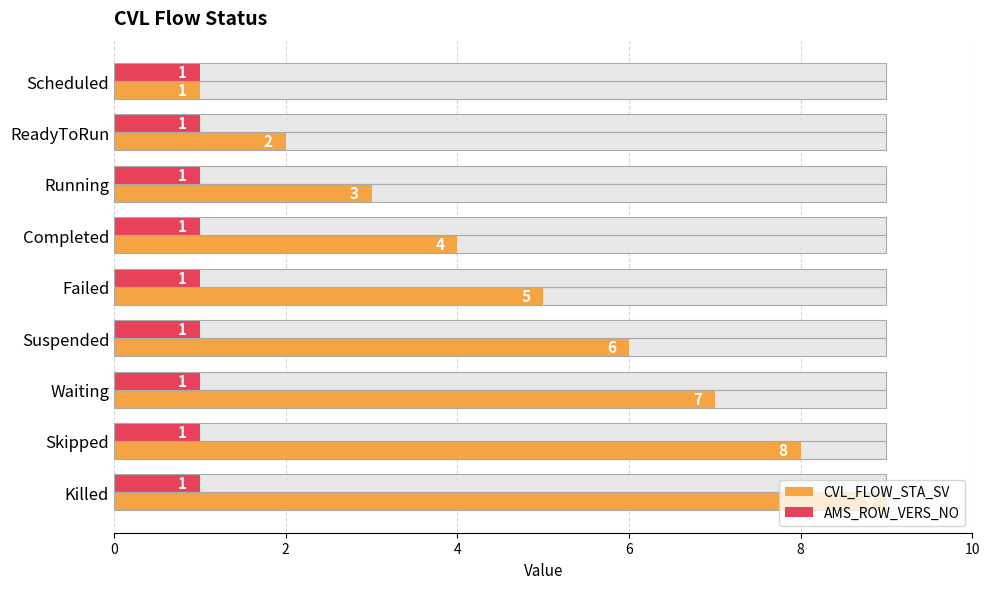

Which series changed the most between 4 and 6?

CVL_FLOW_STA_SV